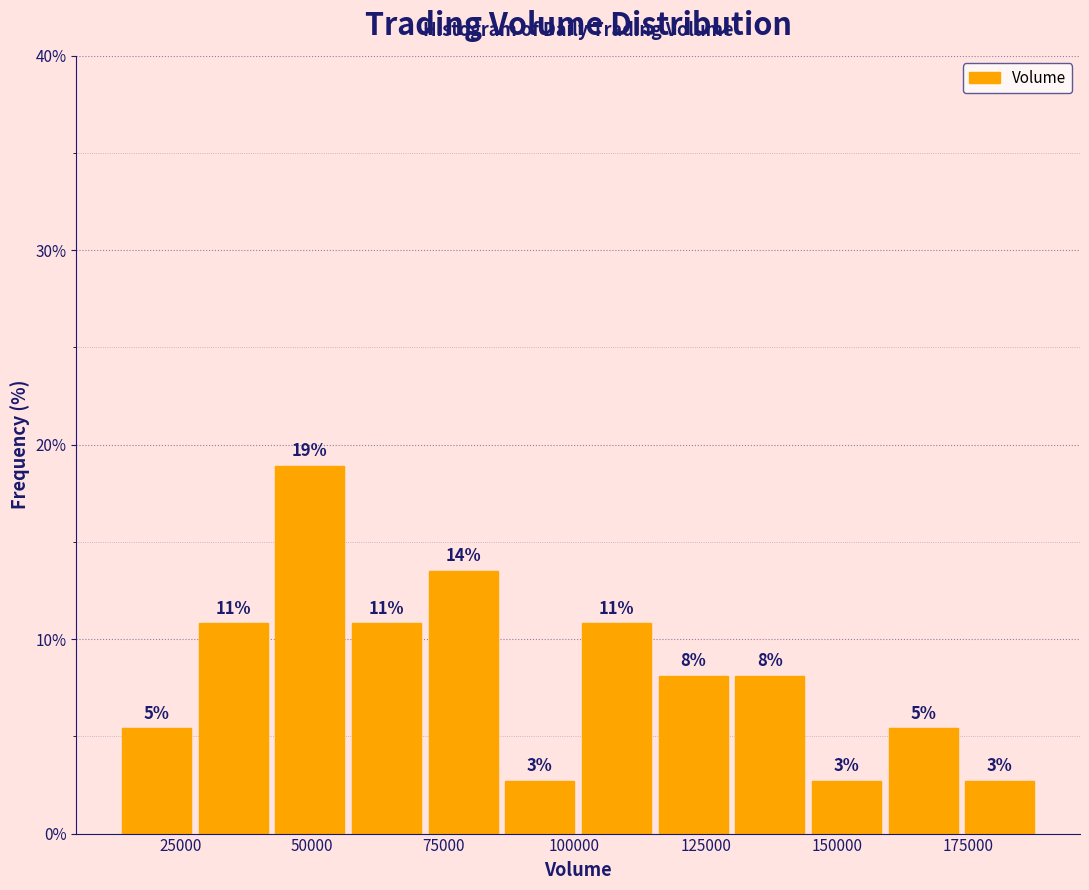

Read against the x-axis, roughly where is the centre of the tallest bar?

50000